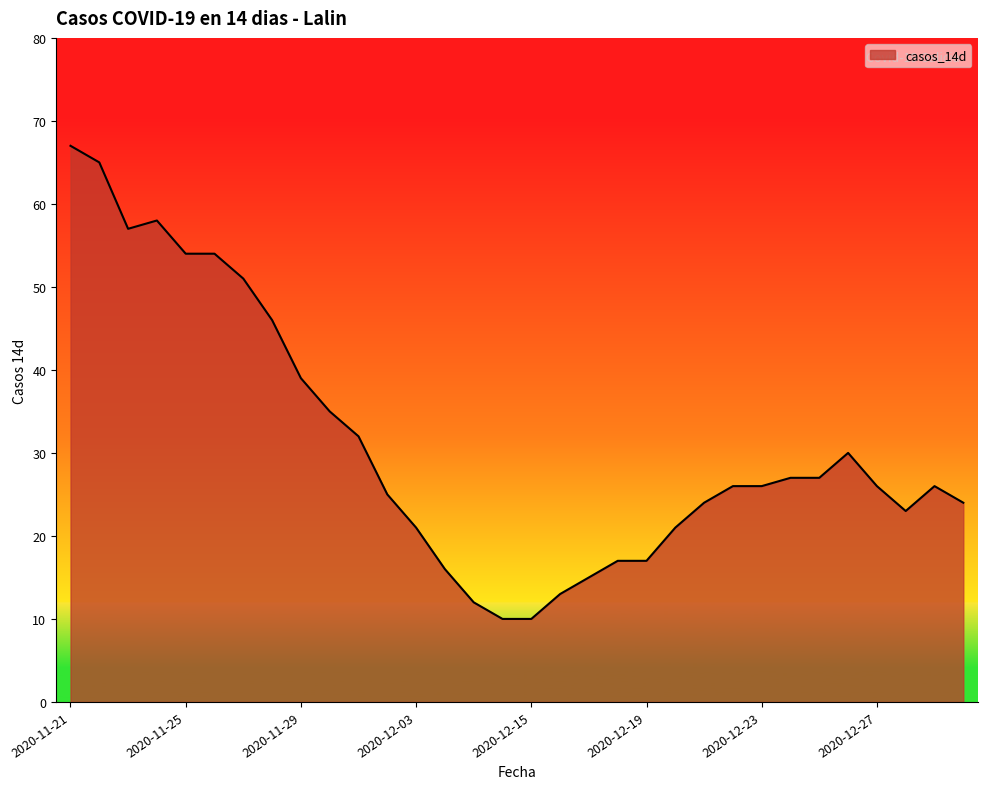

What is the maximum value shown in the chart?

67